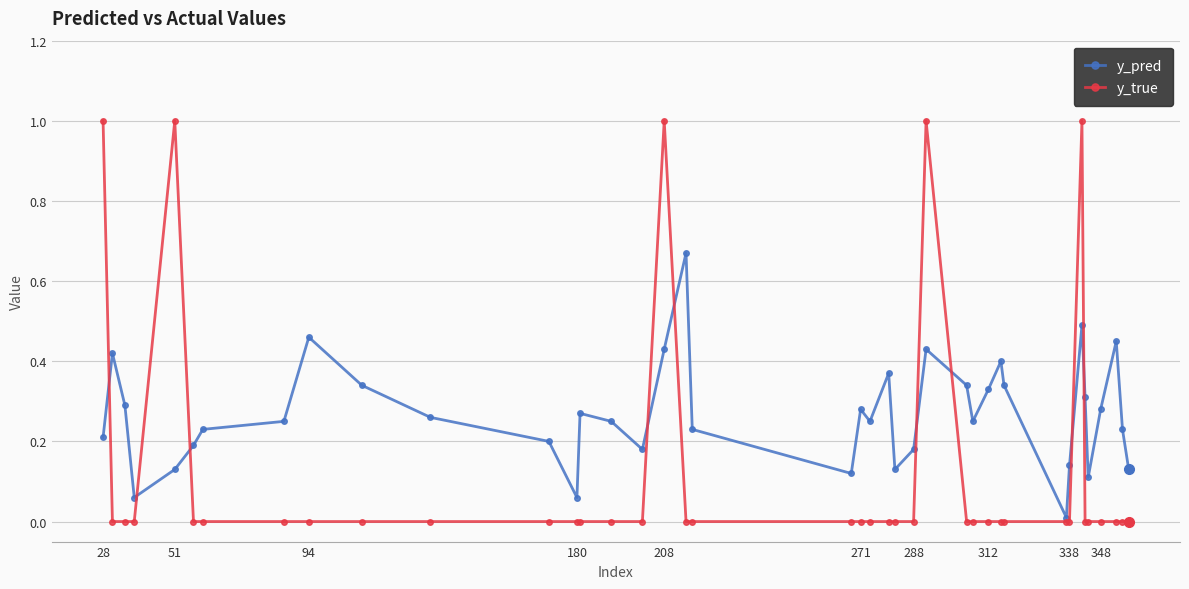

Which series has the widest spread of values?

y_true